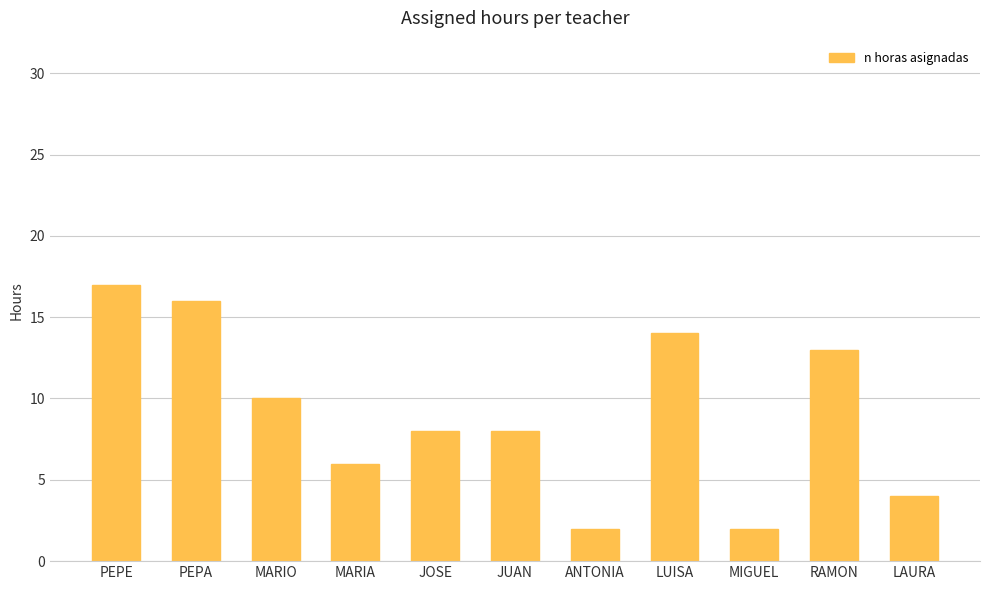

What is the greatest value displayed?

17